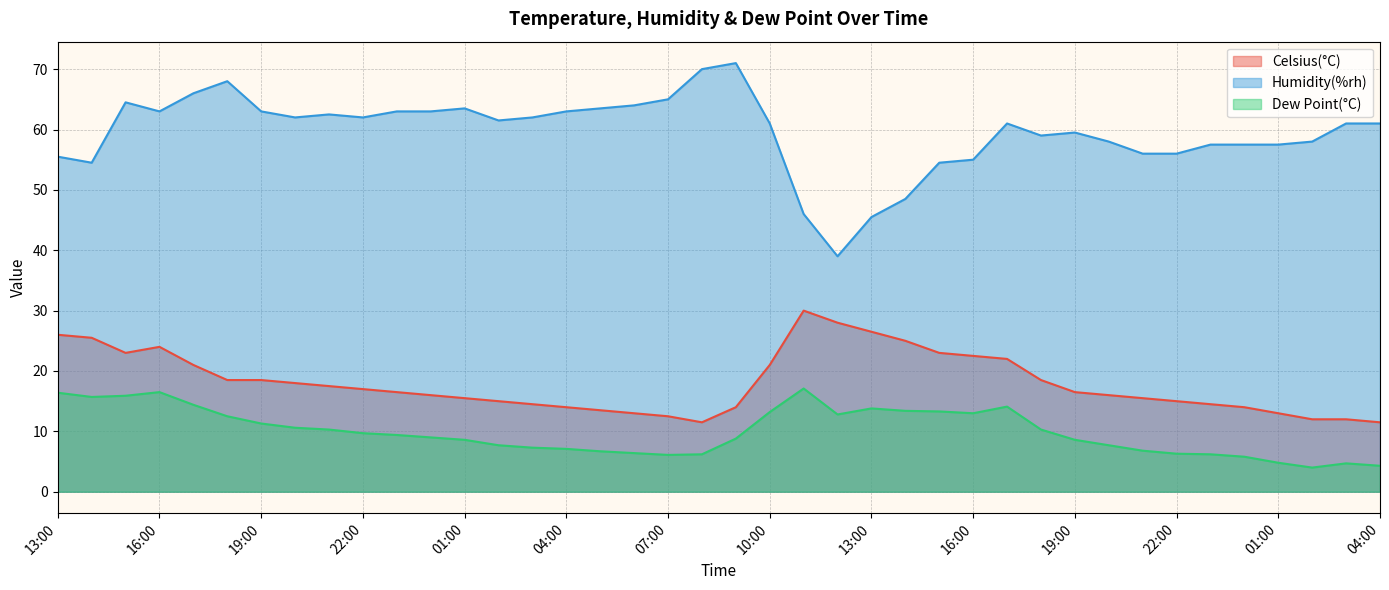

Which series changed the most between 15:00 and 04:00?

Dew Point(°C)